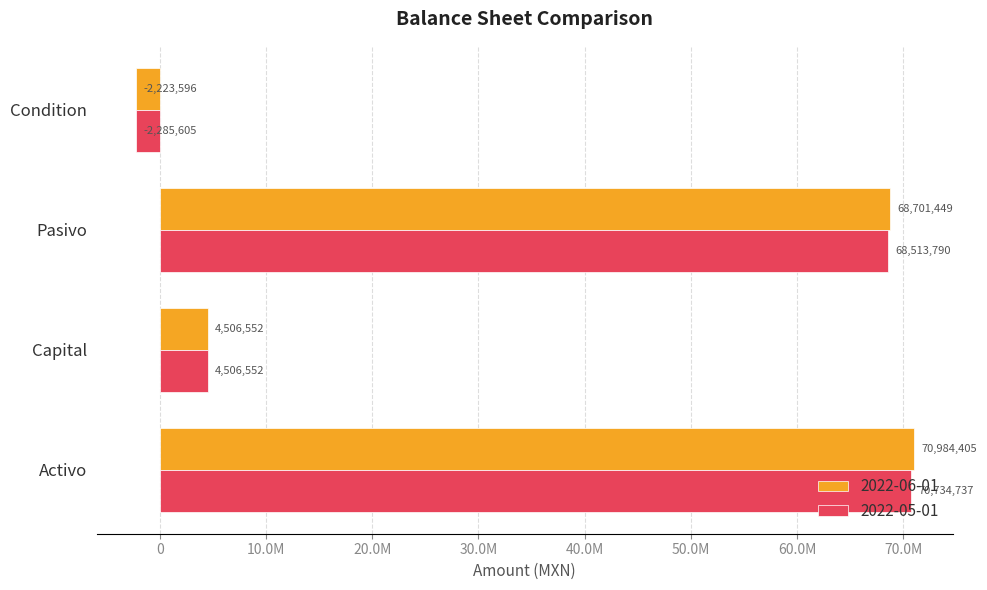

Reading left to right, what are all the values shown in this chart?

2022-06-01: Activo=70984405.4	Capital=4506552.5	Pasivo=68701449.4	Condition=-2223596.0
2022-05-01: Activo=70734736.7	Capital=4506552.5	Pasivo=68513789.5	Condition=-2285605.0